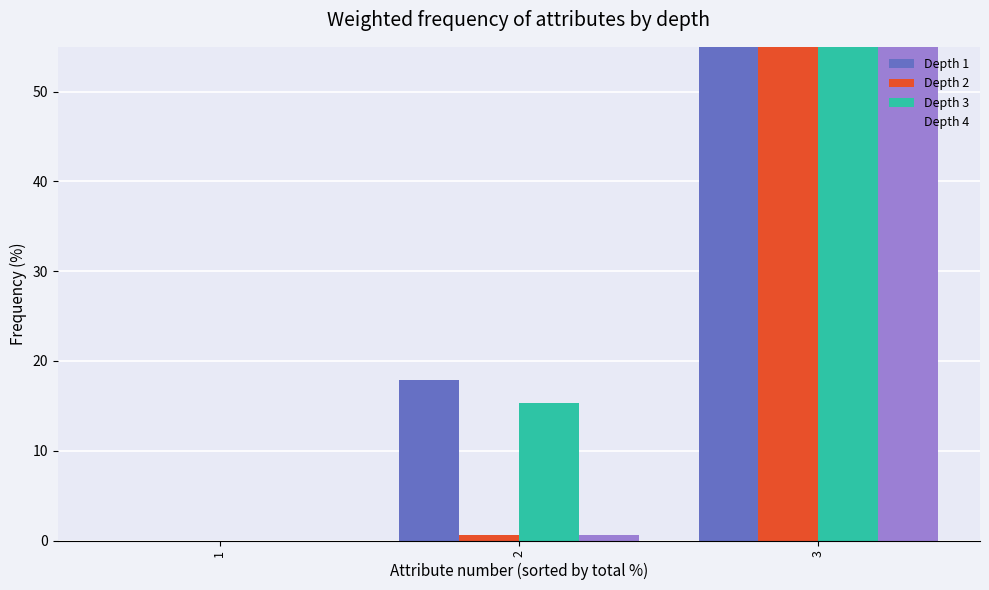

Is the value of Depth 1 at 3 greater than the value of Depth 2 at 1?

Yes